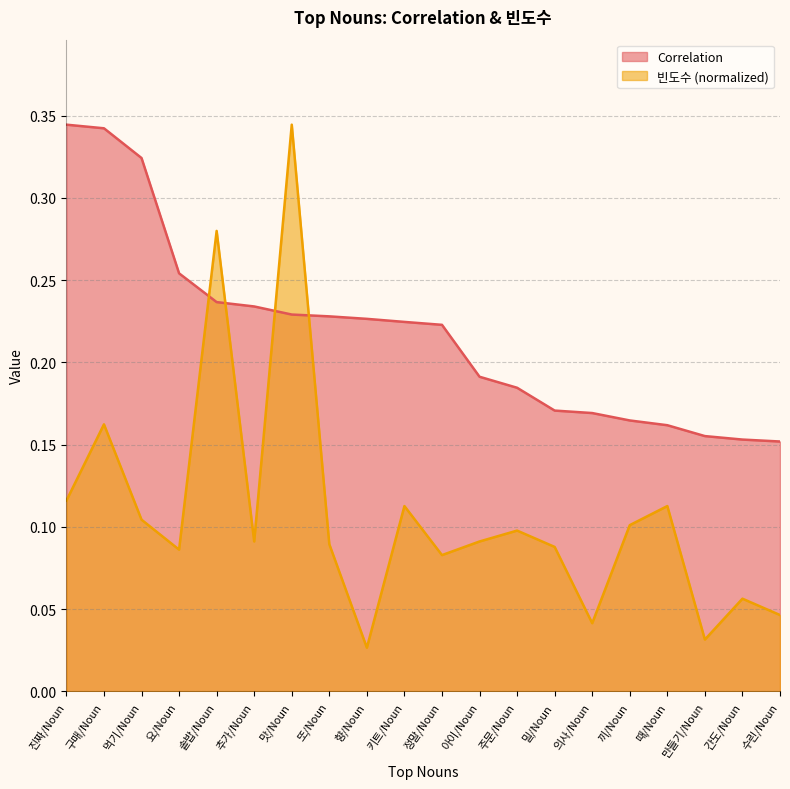

How many categories are shown in the chart?

20